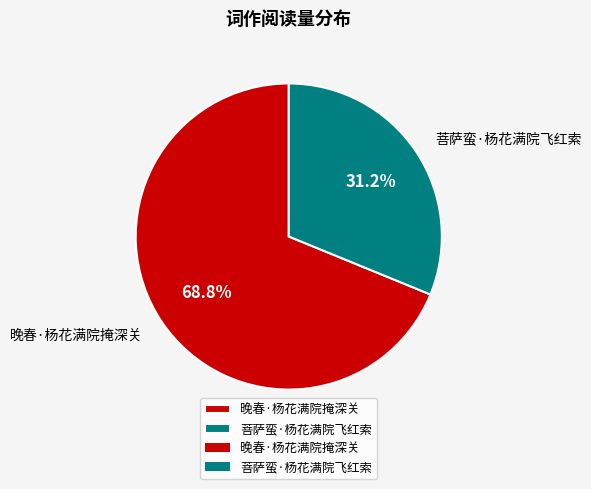

Is there a majority slice in this chart?

Yes